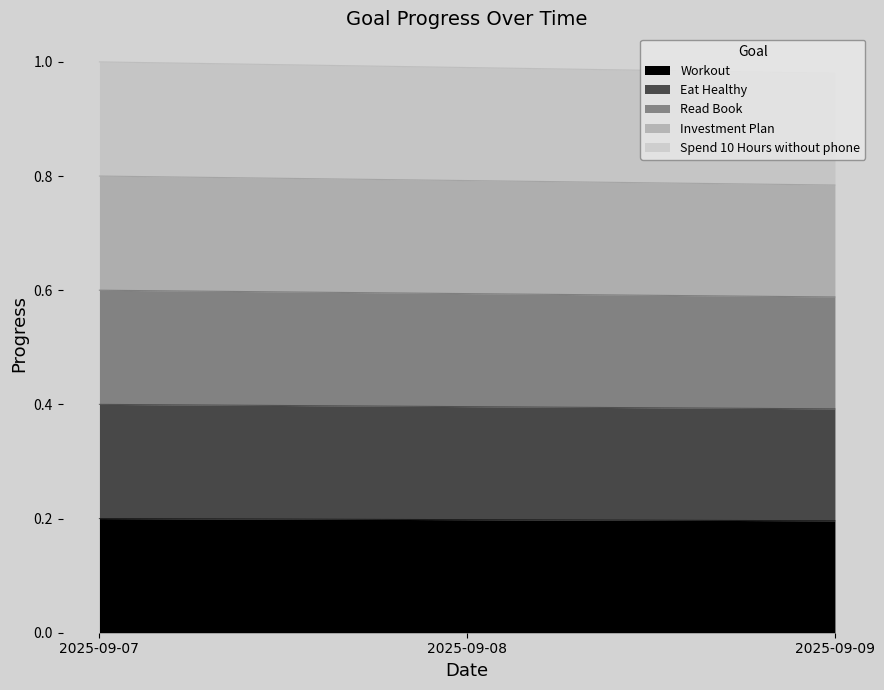

Between 2025-09-08 and 2025-09-09, which series saw the biggest shift?

Spend 10 Hours without phone